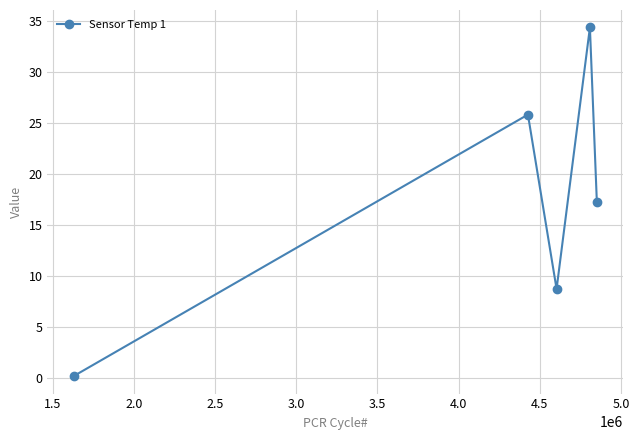

What is the smallest value displayed?

0.2